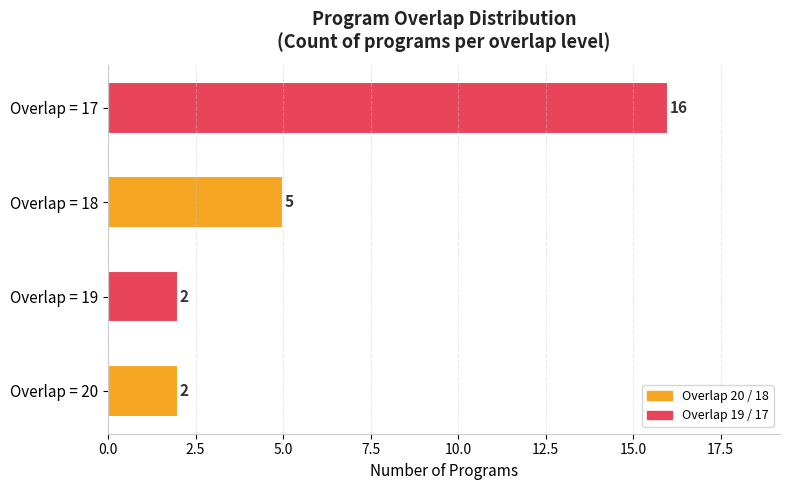

The chart shows a value of 1 at Overlap = 20. True or false?

False